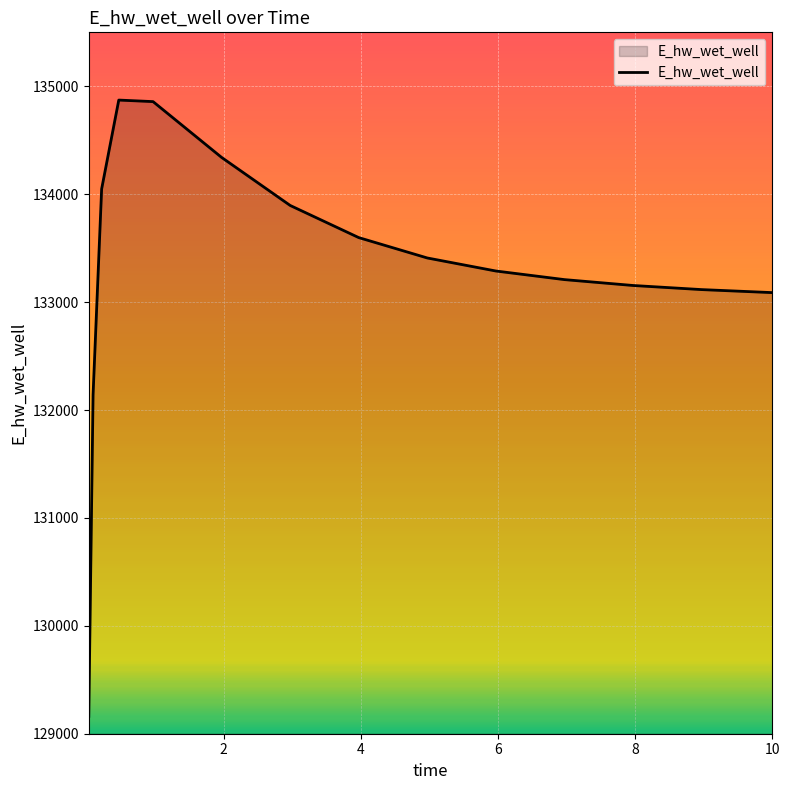

What is the maximum value shown in the chart?

134872.2